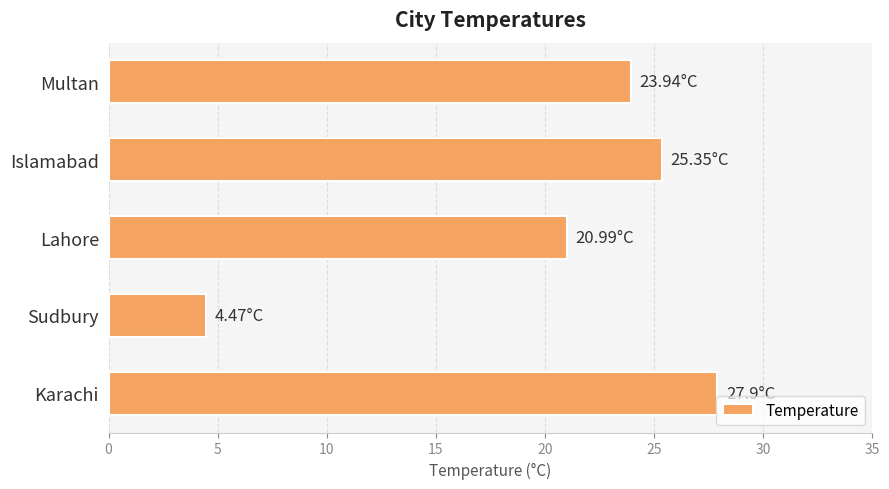

List the labels in order of value, largest first.

Karachi, Islamabad, Multan, Lahore, Sudbury